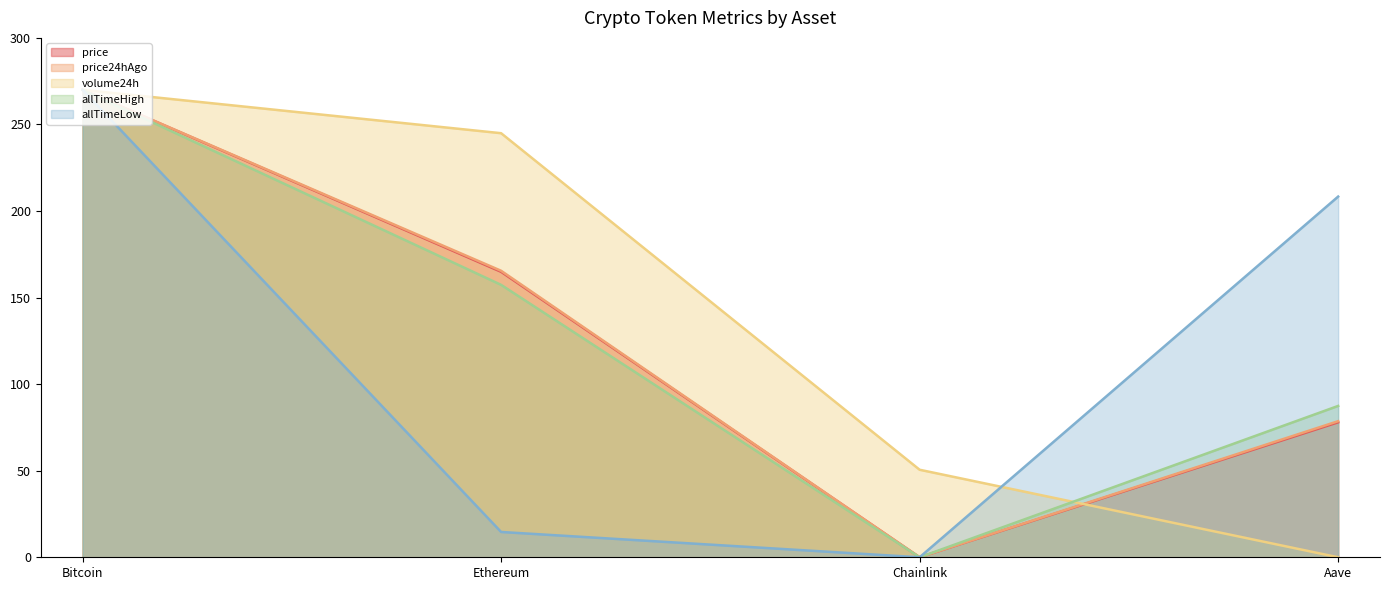

At which category does price (line) reach its first local valley?

Chainlink